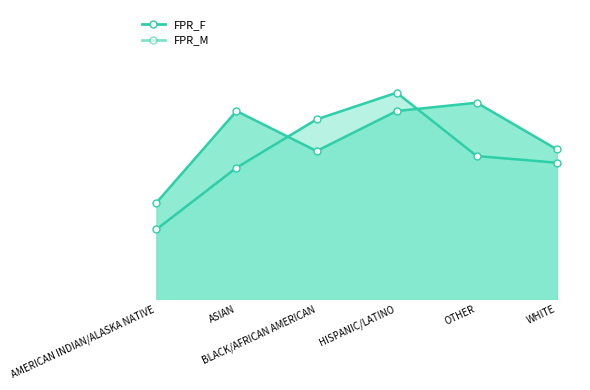

The value of FPR_F at HISPANIC/LATINO is 0.1. True or false?

True